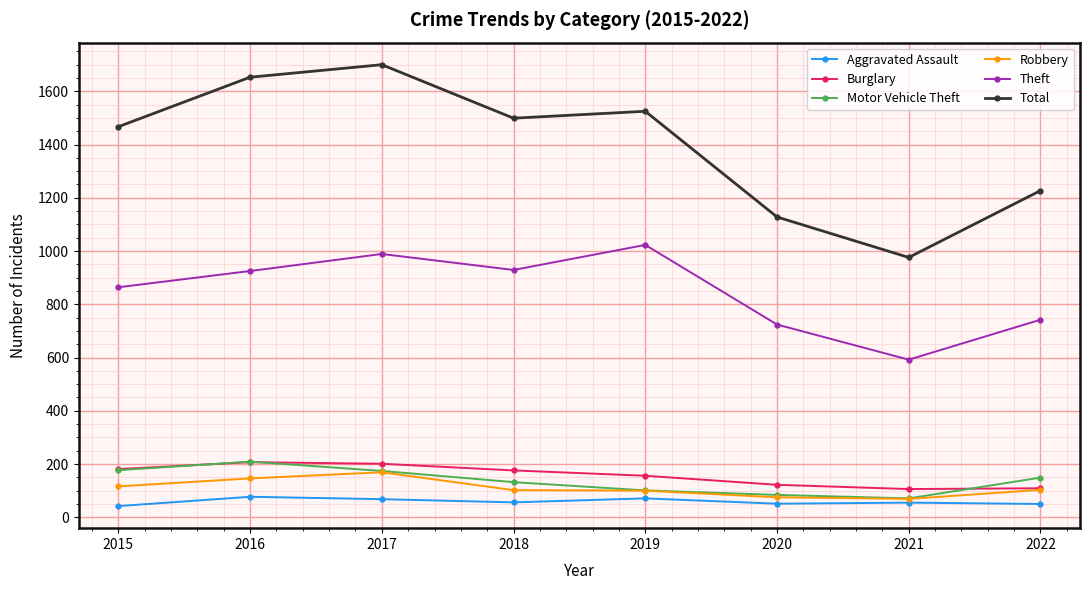

Which category has the highest value across all series?

2017